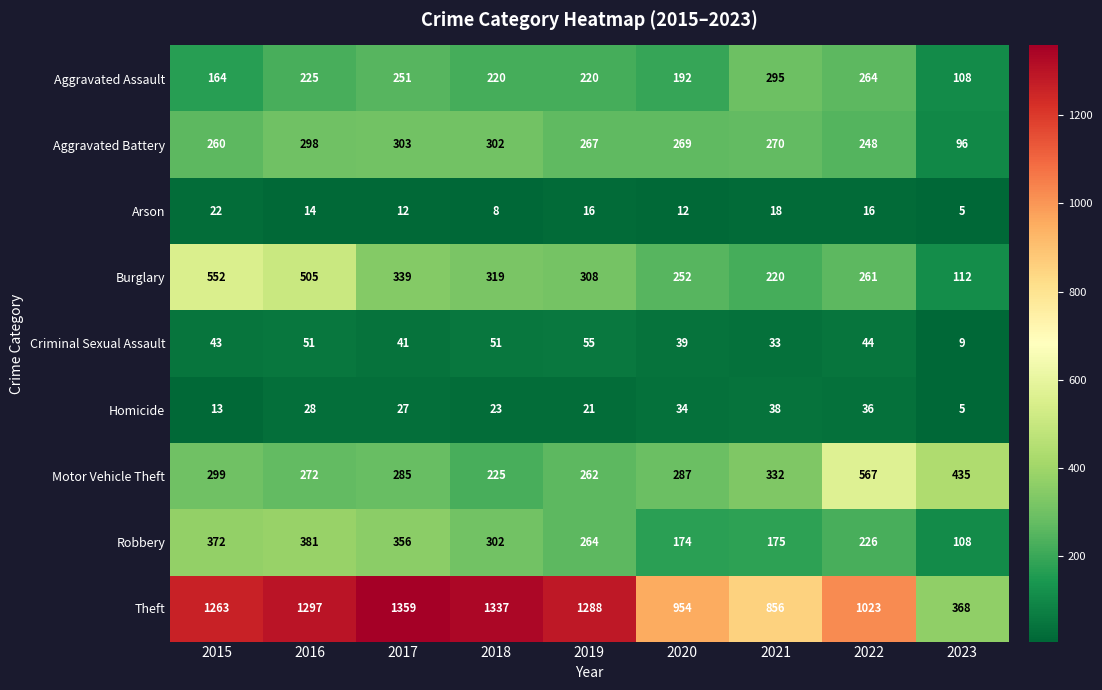

True or false: Arson has a value of 12 at 2018.

False